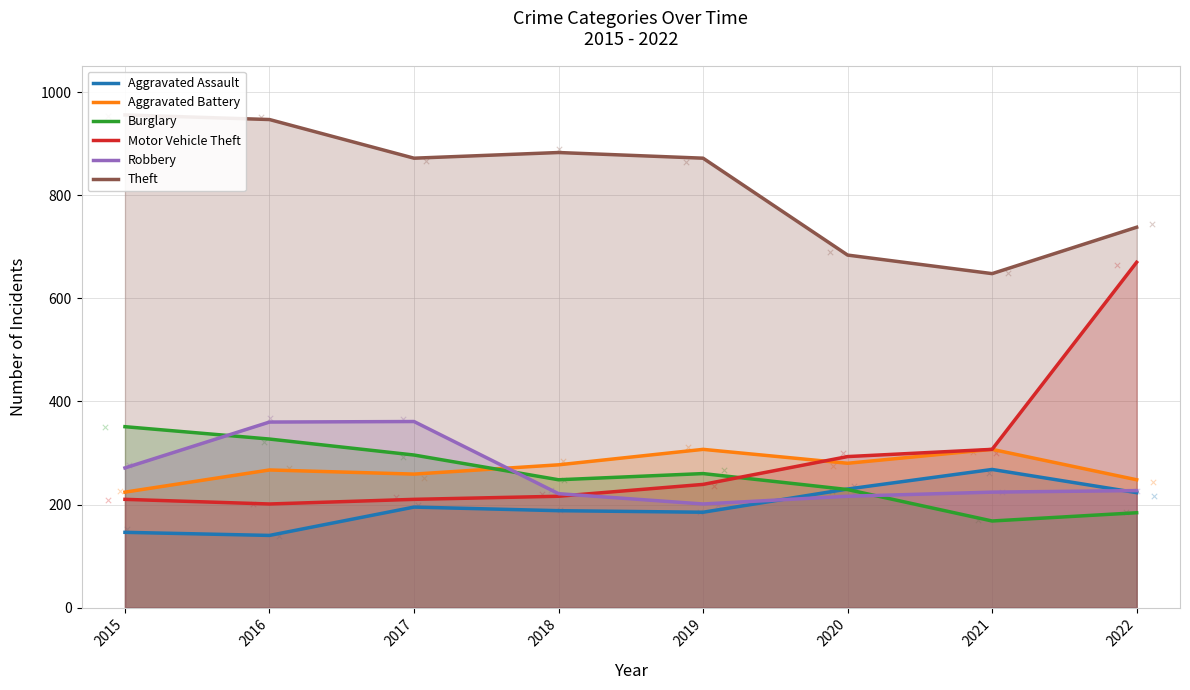

Which series reaches the minimum Y coordinate?

Aggravated Assault